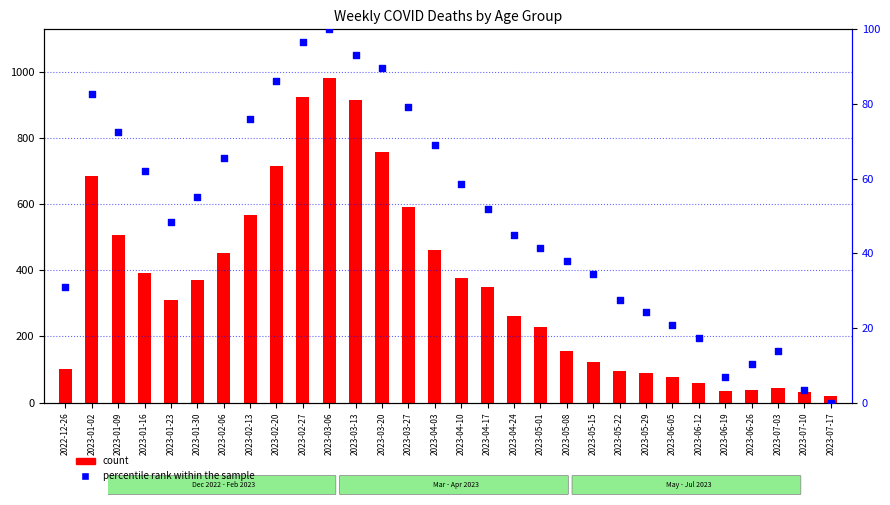

At how many categories does at least one series exceed 537?

8